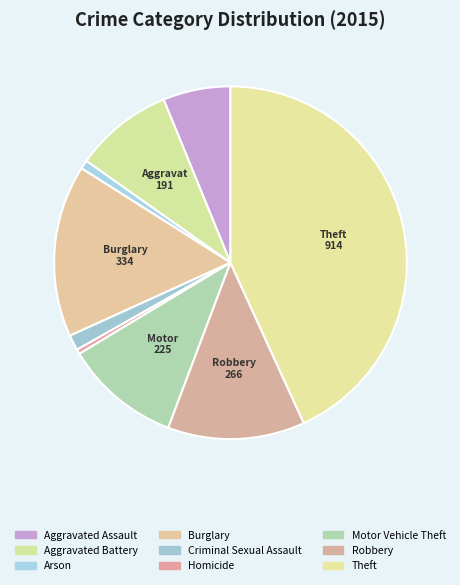

Count the number of slices in the pie.

9